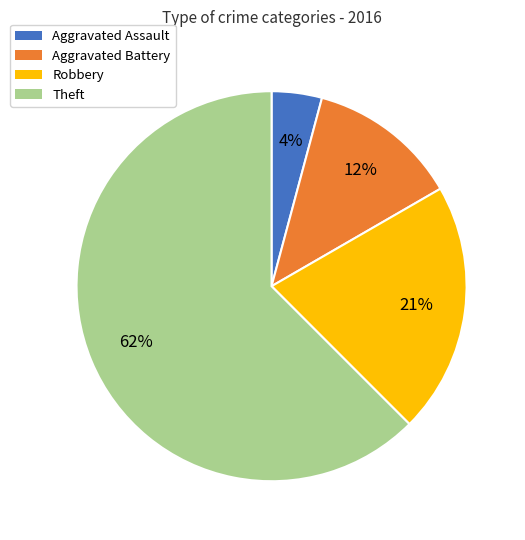

Between Theft and Aggravated Battery, which is larger?

Theft